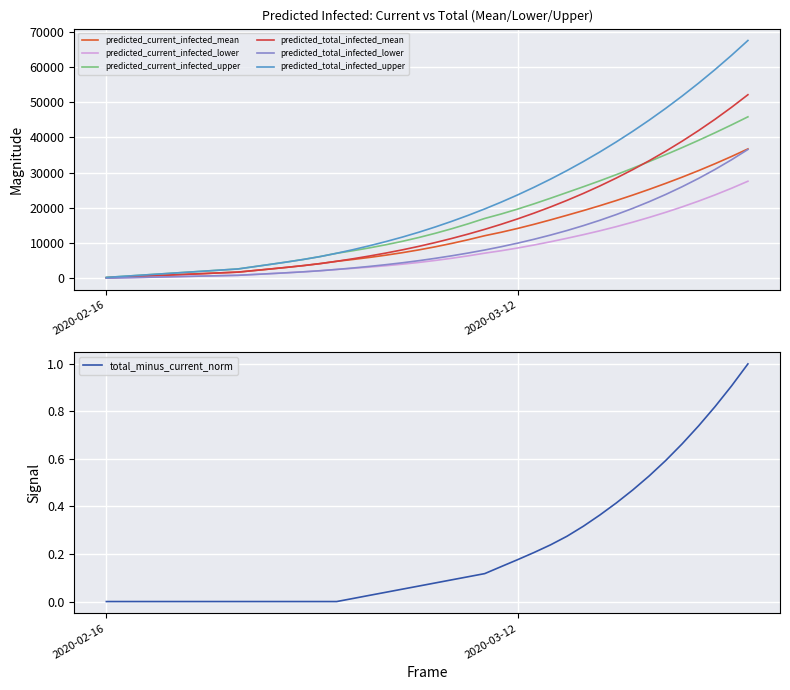

What is the difference between the maximum and minimum values in the predicted_total_infected_upper series?

67163